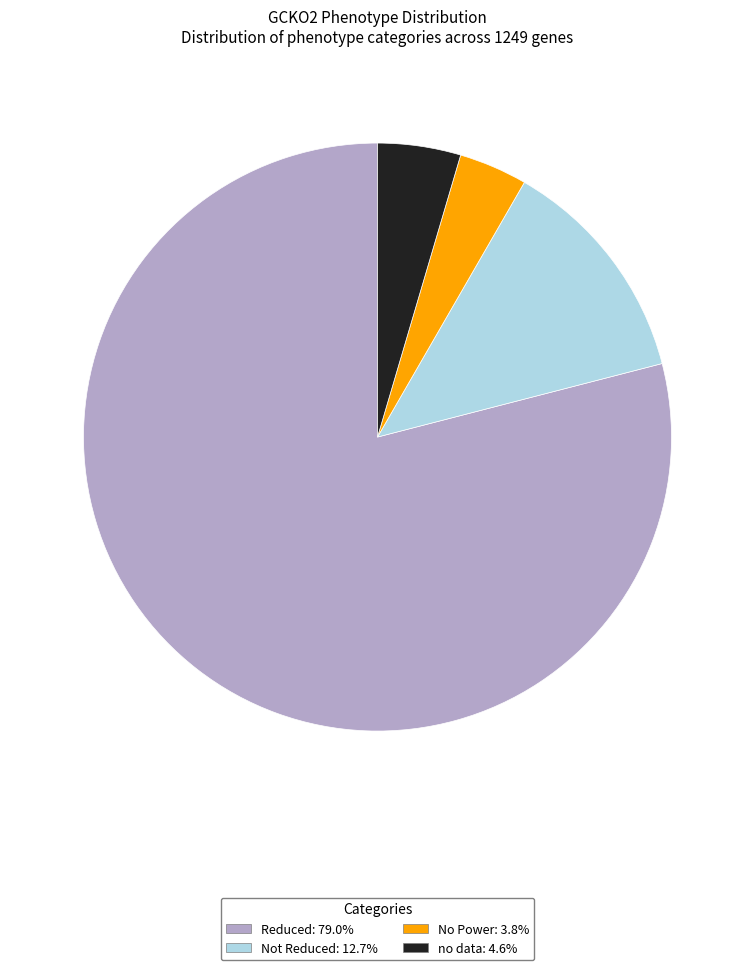

Which slice represents more than half of the pie?

Reduced